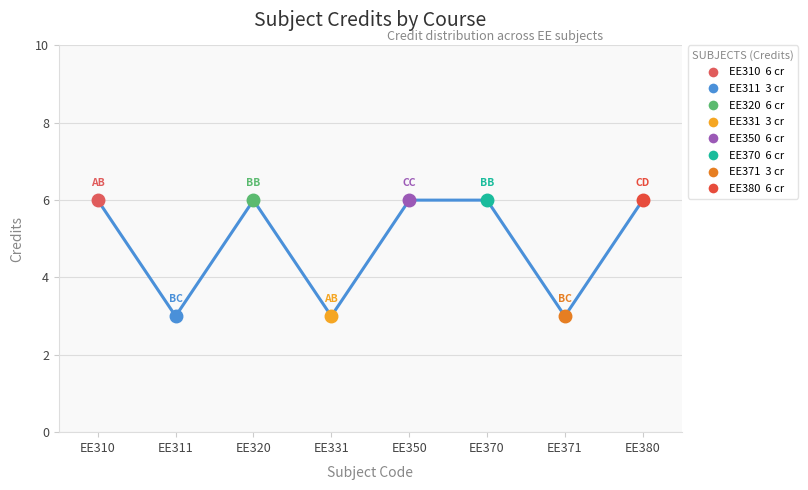

How many distinct data groups are displayed?

1